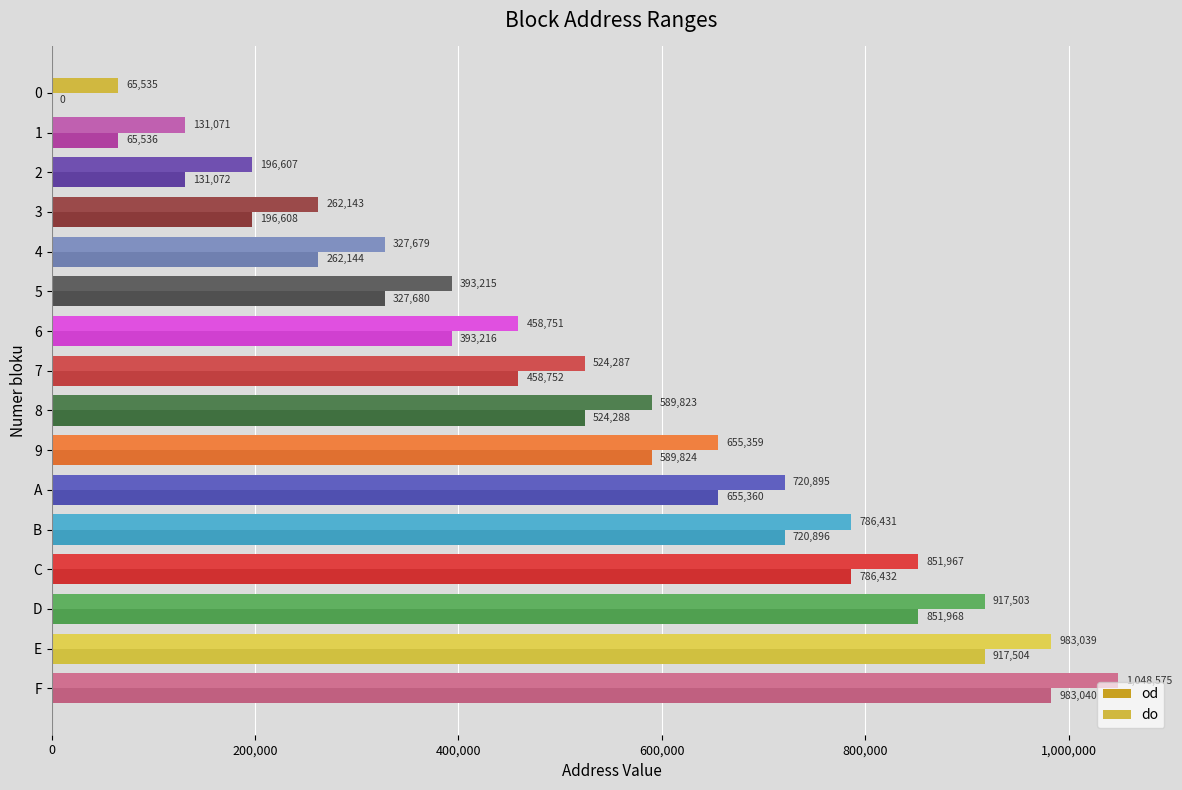

How many values in od are above zero?

15